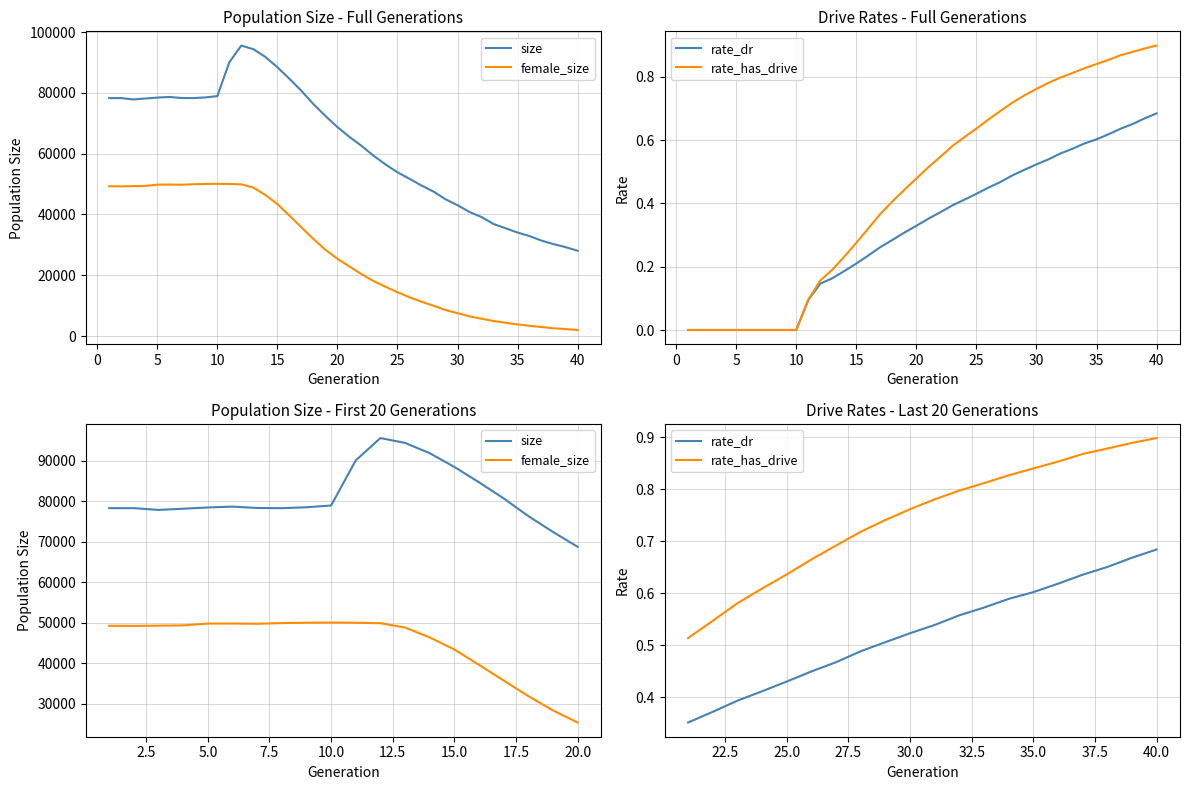

True or false: female_size and size intersect in this chart.

False